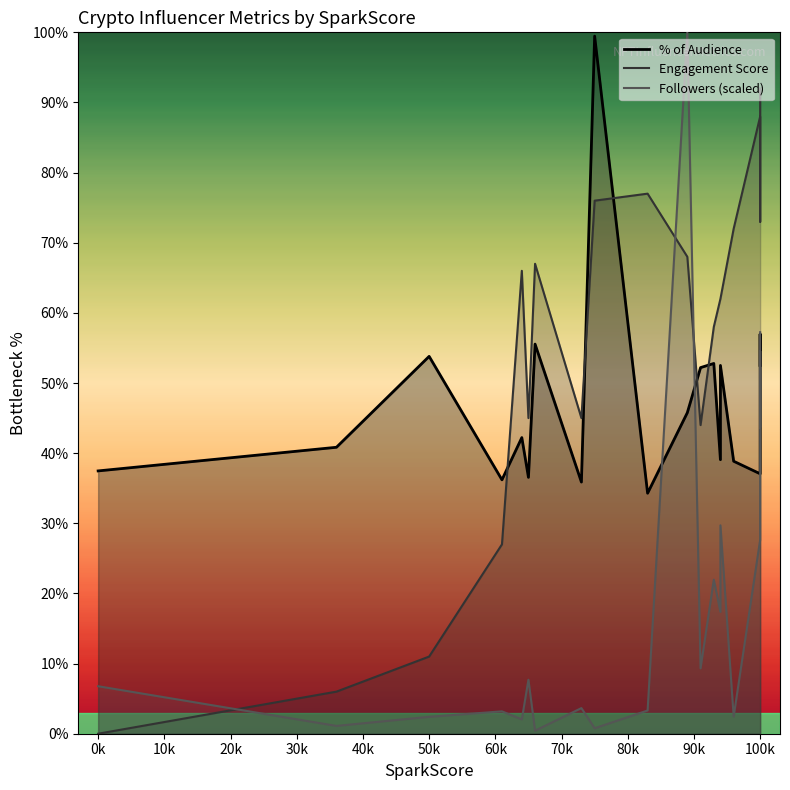

How many lines are shown in the chart?

3